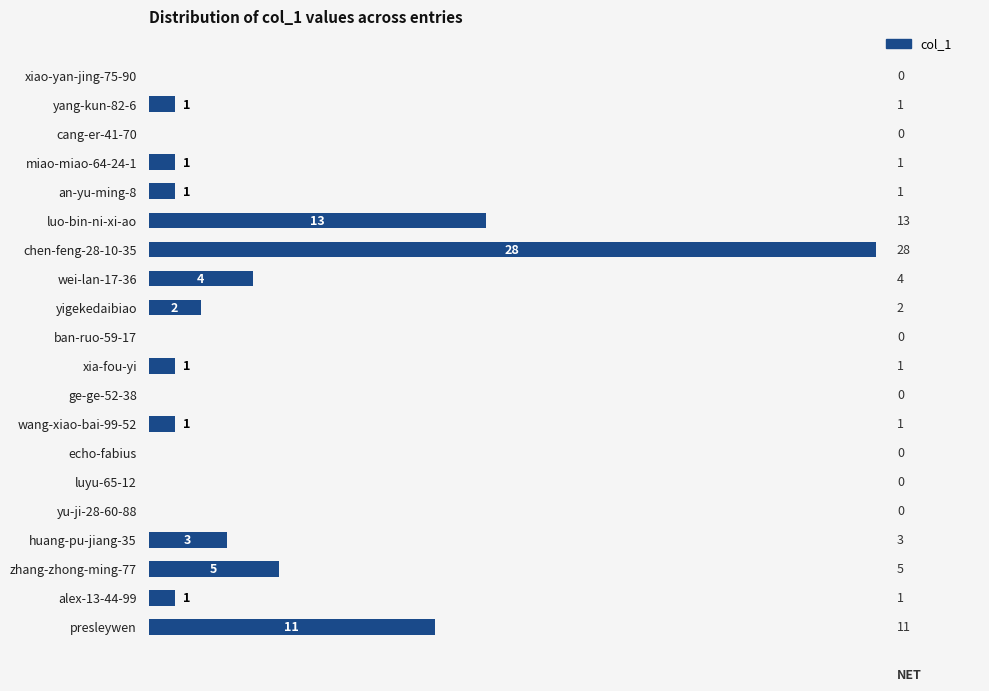

Approximately how many times larger is the value at chen-feng-28-10-35 compared to alex-13-44-99?

28.0